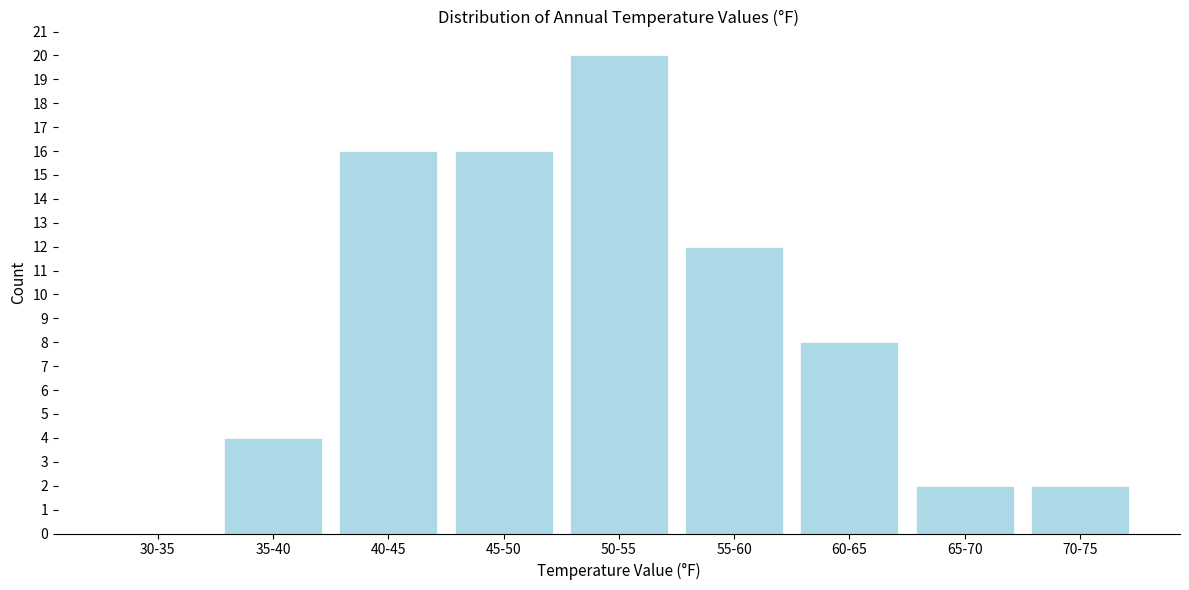

Reading right to left, transcribe all the data shown in this chart.

70-75=2	65-70=2	60-65=8	55-60=12	50-55=20	45-50=16	40-45=16	35-40=4	30-35=0